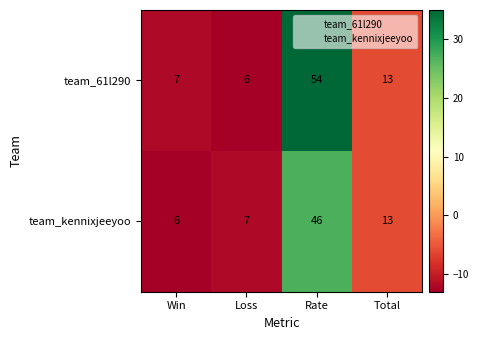

Which series has the largest total across all categories?

team_61l290